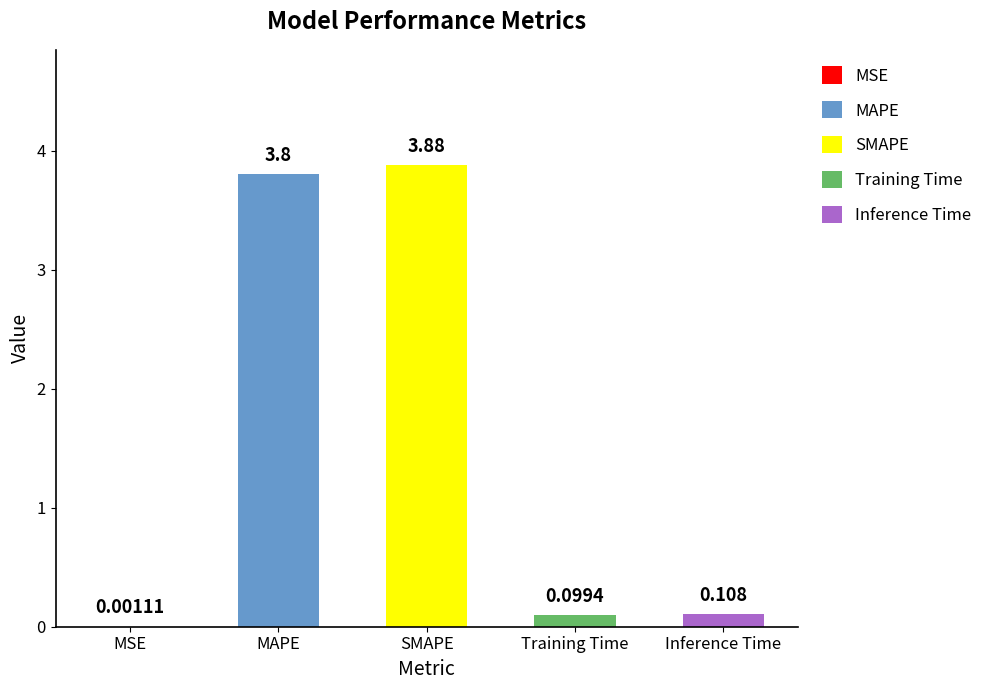

Which has a higher value, MSE or MAPE?

MAPE